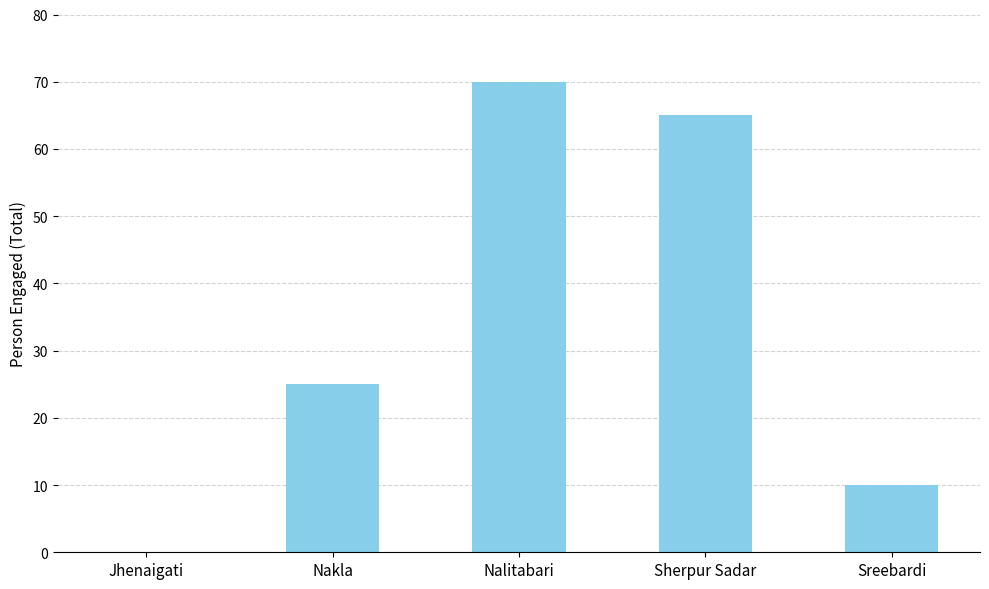

Which category has the highest value across all series?

Nalitabari